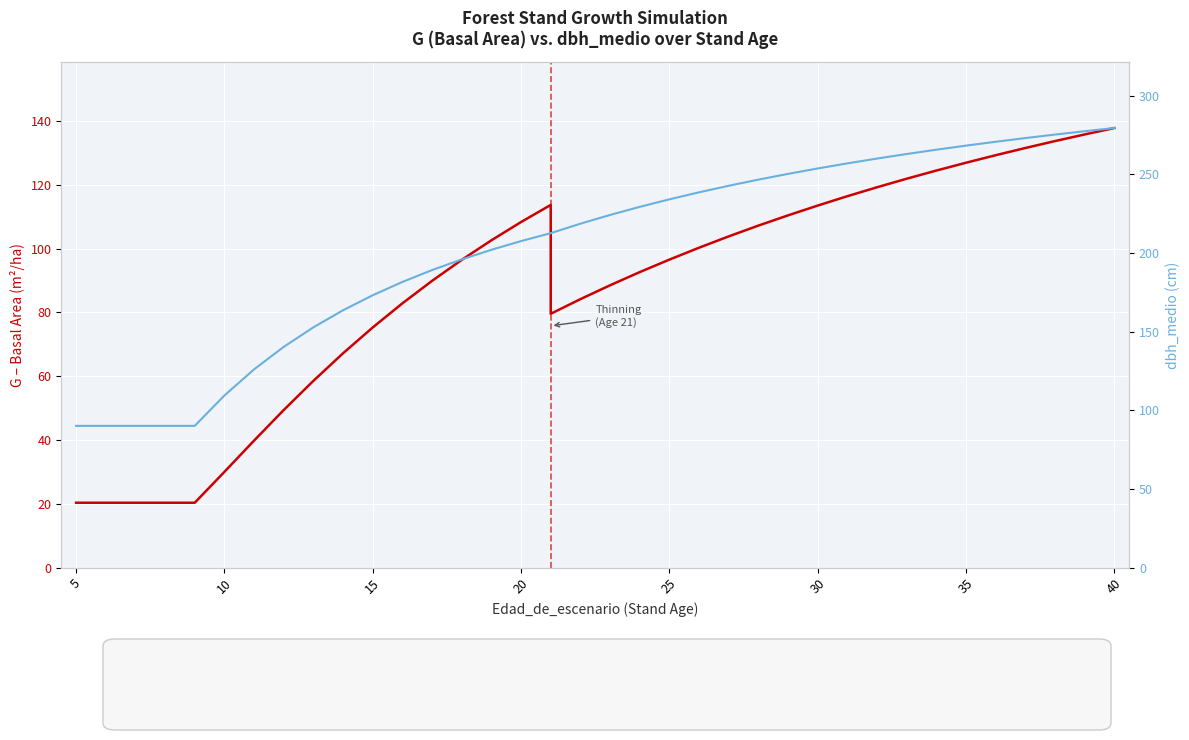

How many lines are shown in the chart?

2